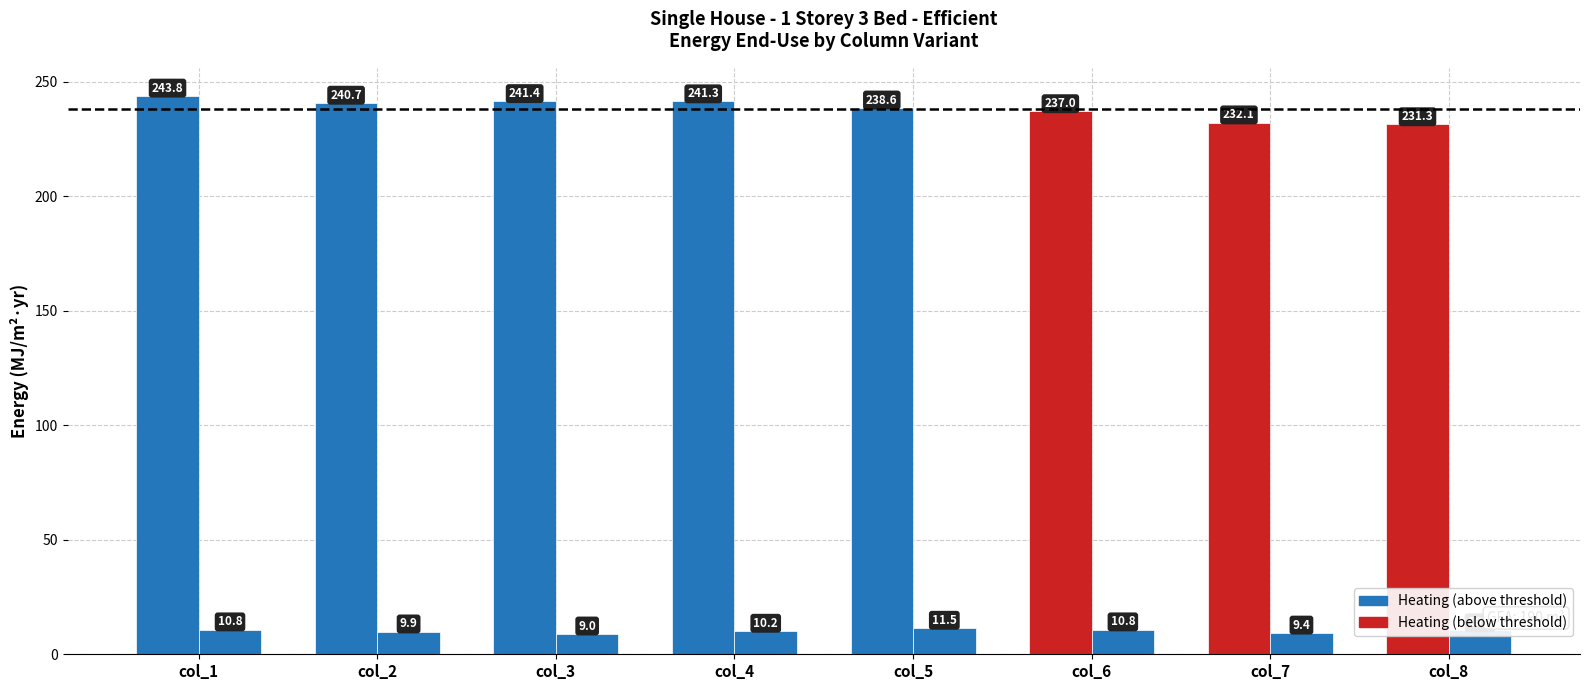

Which category has the lowest value across all series?

col_3